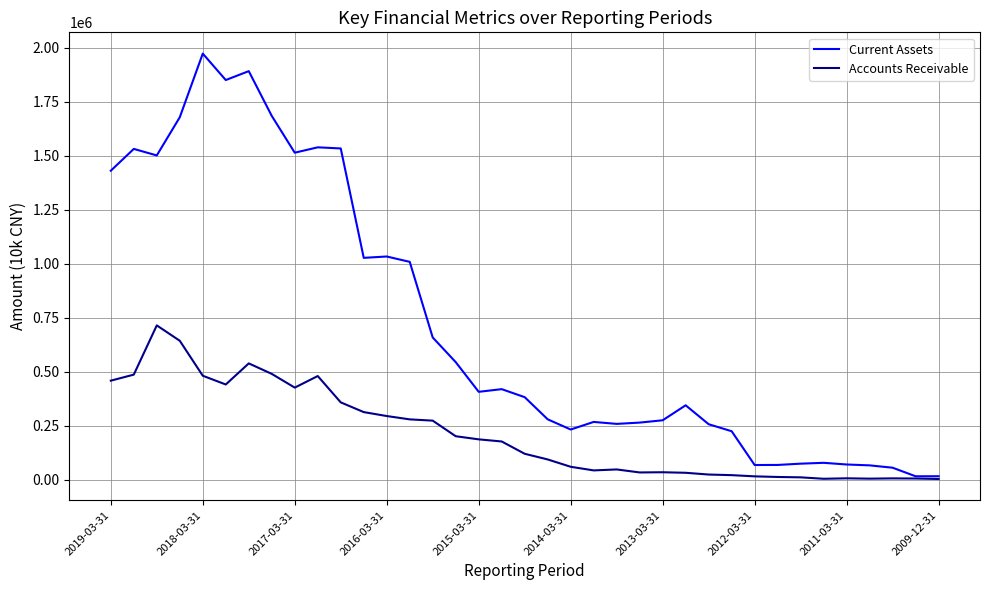

What is the greatest value displayed?

1972797